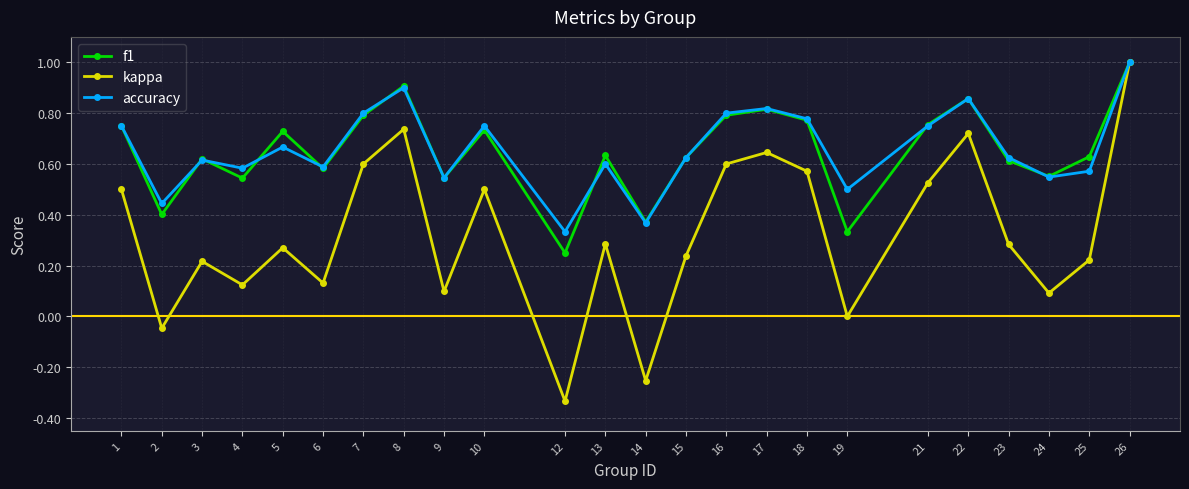

True or false: accuracy has more than 1 points higher than both neighbors.

True